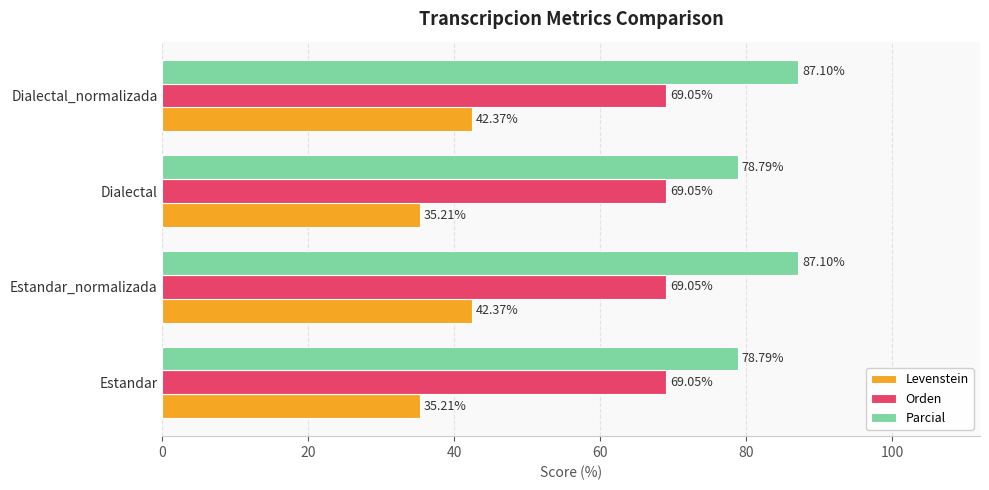

What is the maximum value for Orden?

69.0